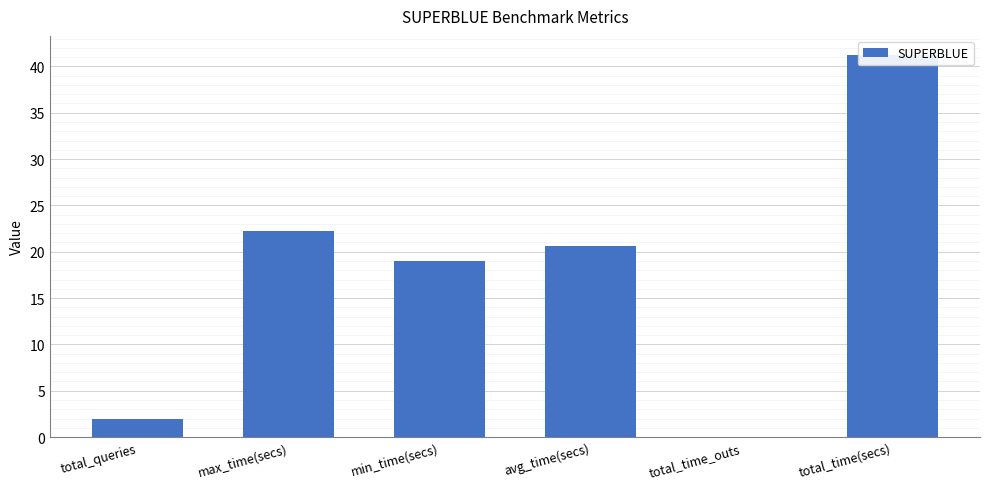

What is the ratio of the value at max_time(secs) to the value at min_time(secs)?

1.2